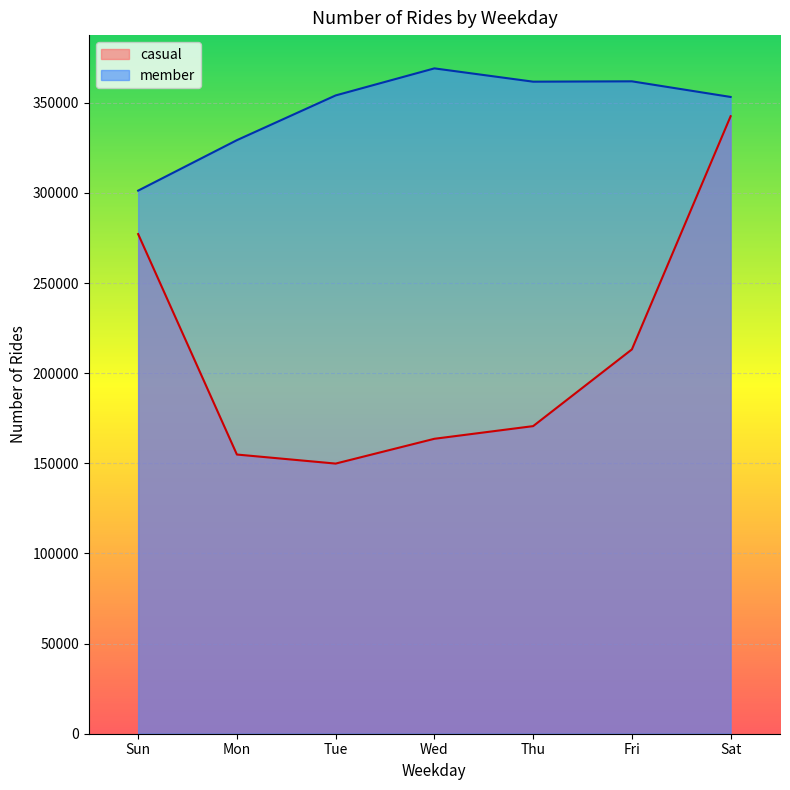

What is the difference between the maximum and minimum values in the member series?

67811